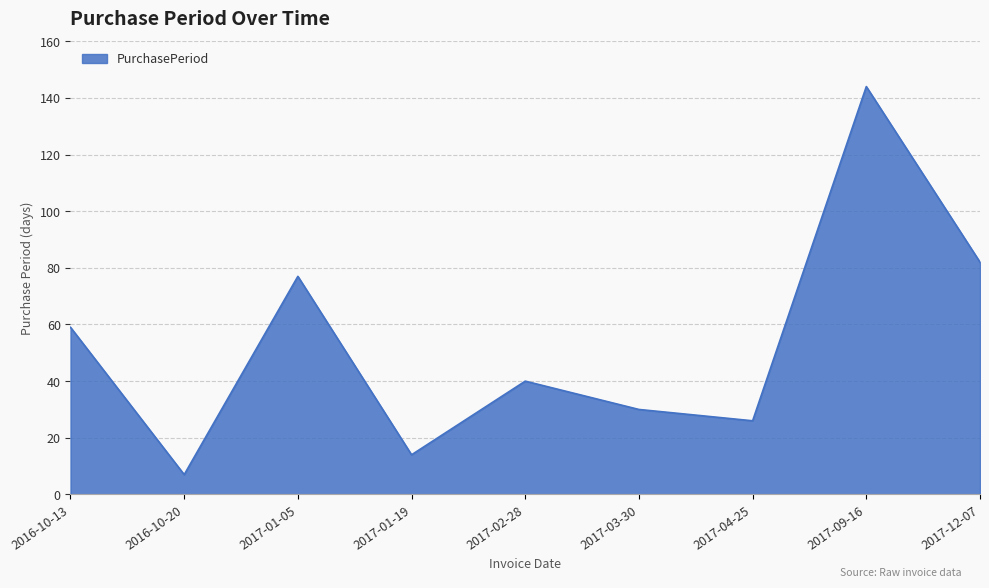

List the labels in order of value, largest first.

2017-09-16, 2017-12-07, 2017-01-05, 2016-10-13, 2017-02-28, 2017-03-30, 2017-04-25, 2017-01-19, 2016-10-20